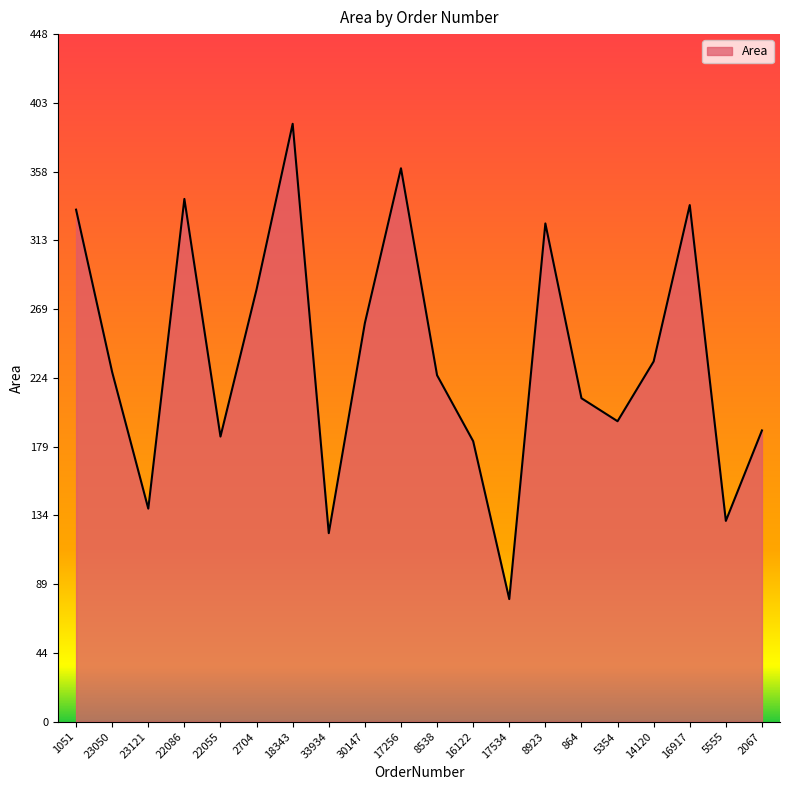

The chart shows a value of 341 at 22086. True or false?

True